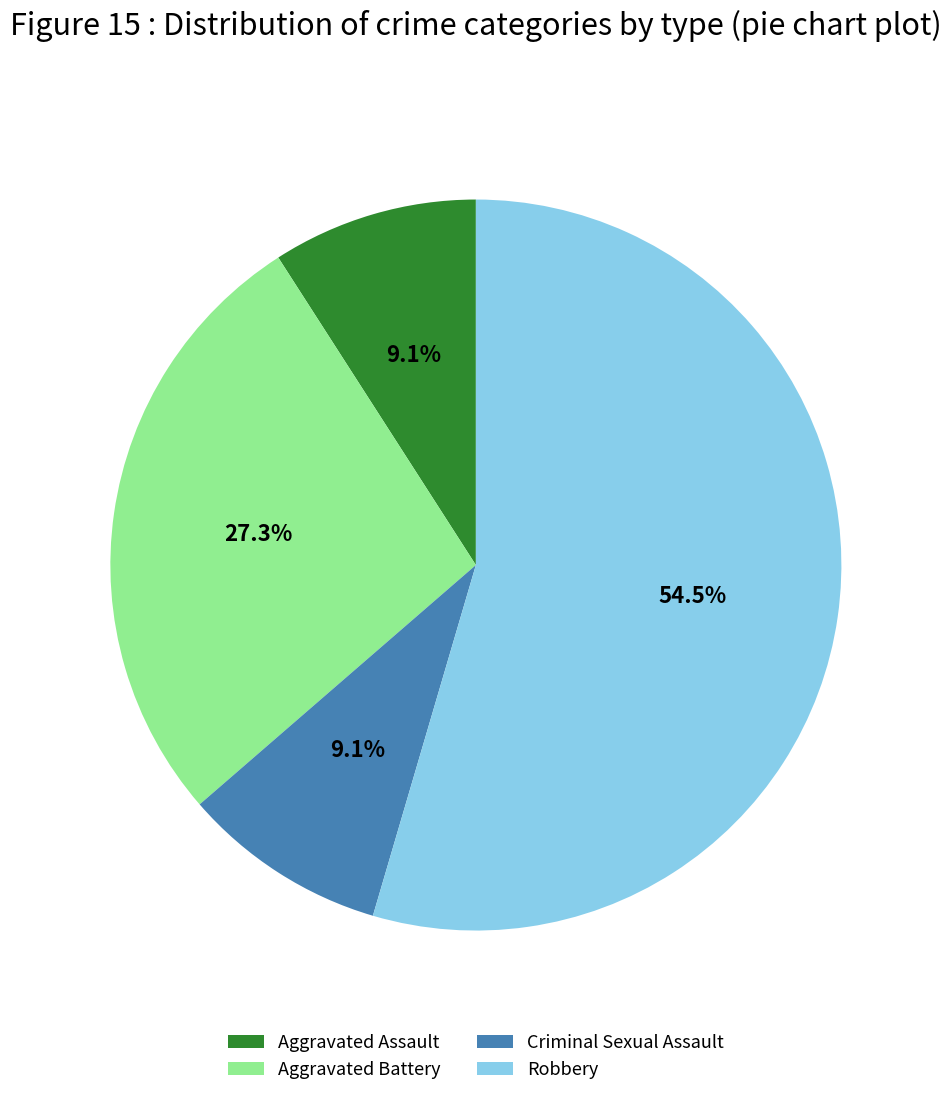

What is the majority slice?

Robbery